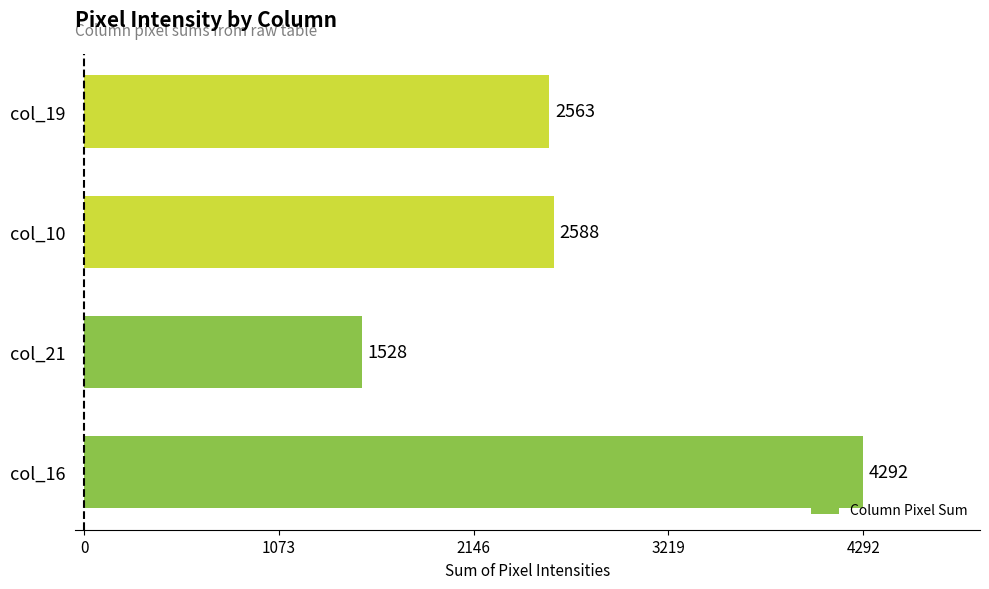

What is the sum of all values?

10971